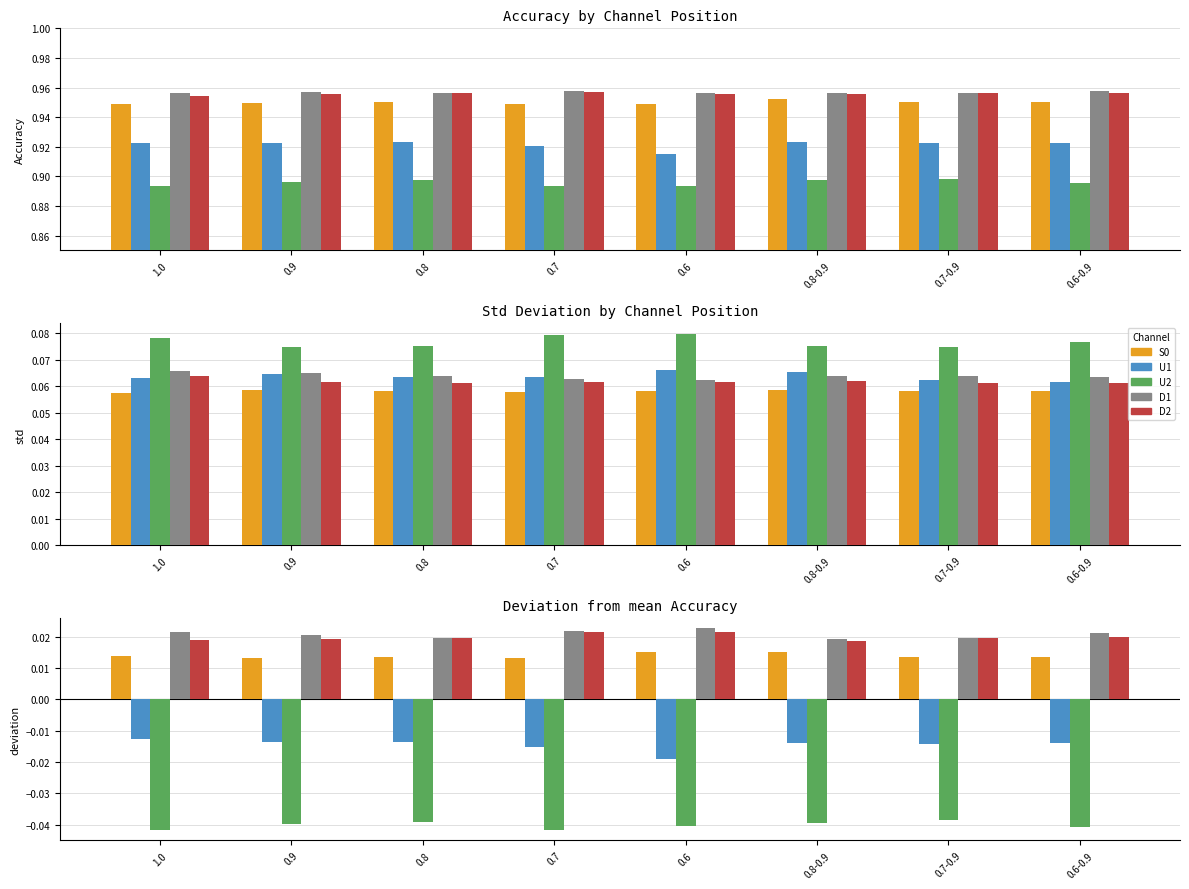

Where is D2 nearest to the value 0?

0.8-0.9